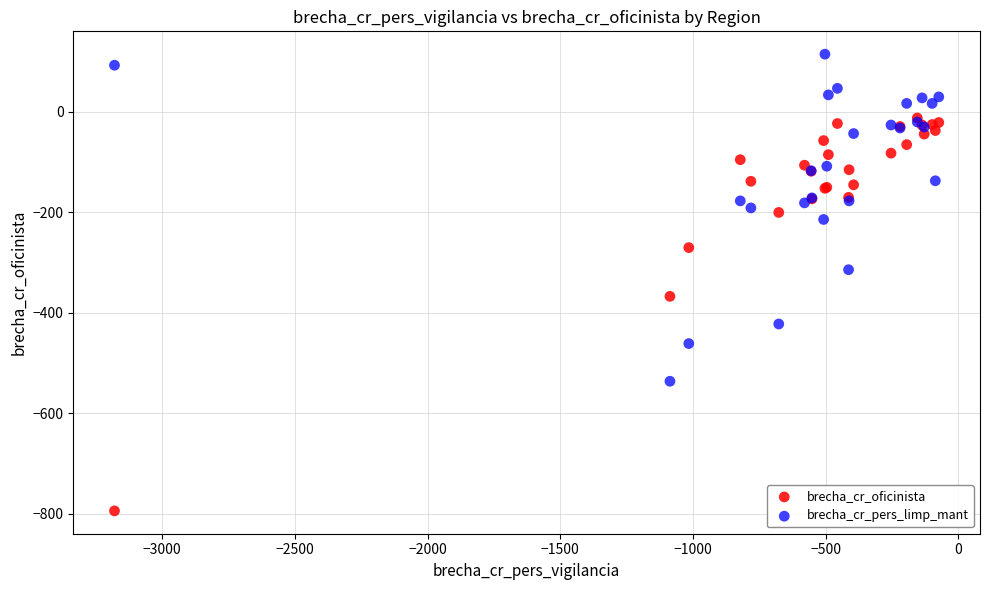

In the brecha_cr_oficinista series, what Y value is closest to -403?

-367